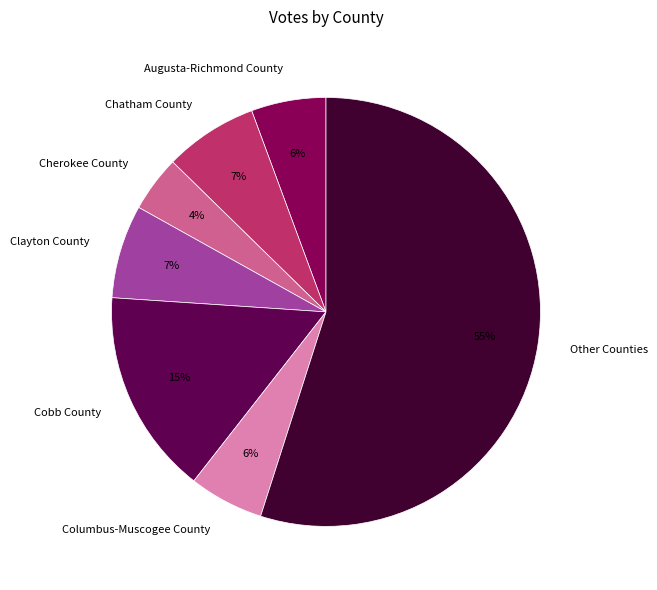

Count the number of slices in the pie.

7